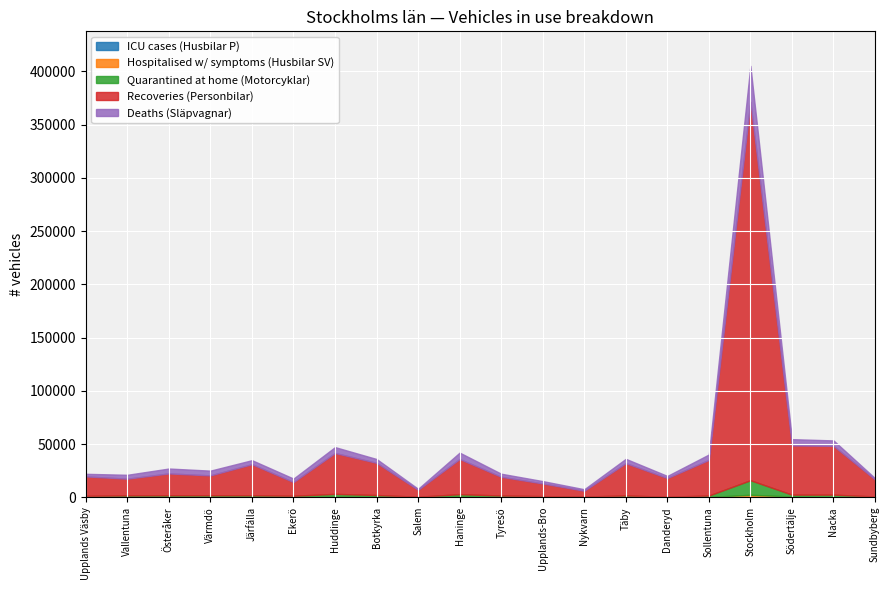

At which category is the sum across all series the highest?

Stockholm